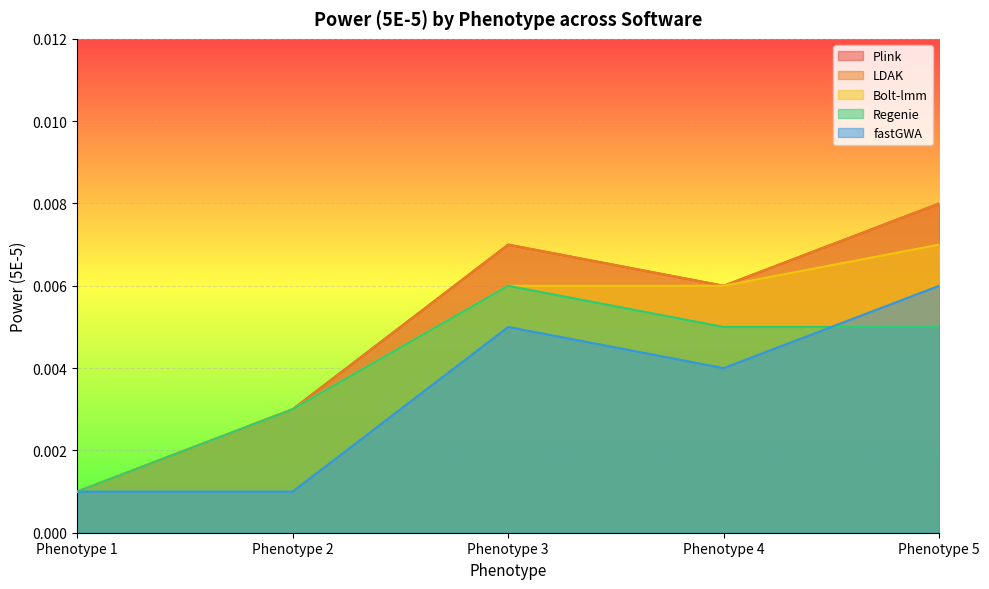

Rank the series by their maximum value, from lowest to highest.

Regenie, fastGWA, Bolt-lmm, Plink, LDAK